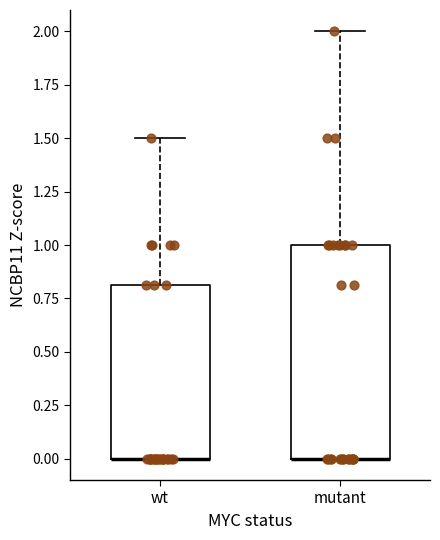

Where is the lower edge of the box for mutant on the y-axis? The values are not printed on the chart, so give them approximately, as read against the axis.

0.0